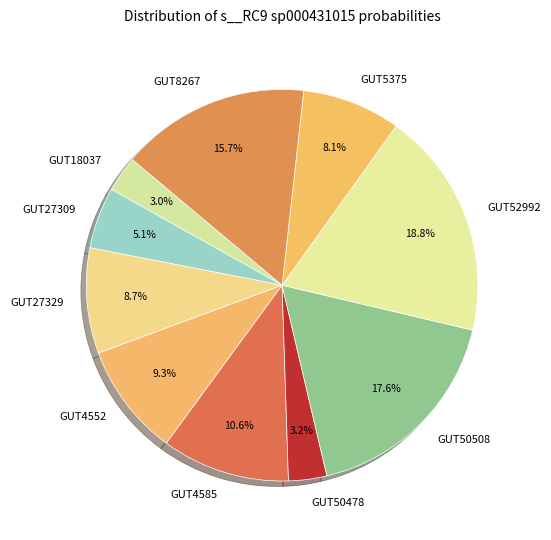

What is the largest slice in the pie chart?

GUT52992